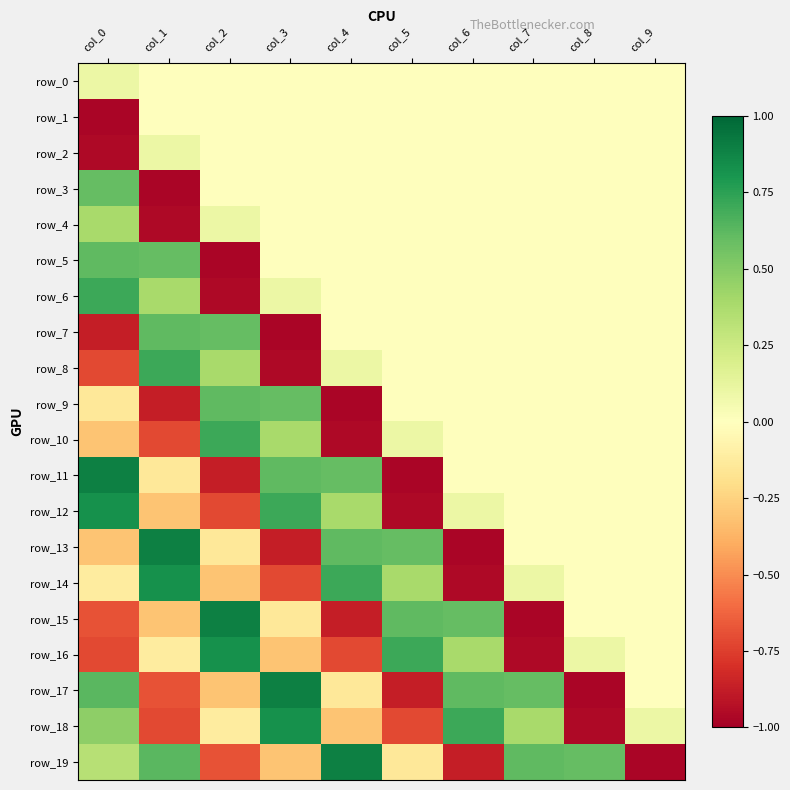

Reading right to left, list all the values displayed in this chart.

row_0: col_9=0.0	col_8=0.0	col_7=0.0	col_6=0.0	col_5=0.0	col_4=0.0	col_3=0.0	col_2=0.0	col_1=0.0	col_0=0.1
row_1: col_9=0.0	col_8=0.0	col_7=0.0	col_6=0.0	col_5=0.0	col_4=0.0	col_3=0.0	col_2=0.0	col_1=0.0	col_0=-1.0
row_2: col_9=0.0	col_8=0.0	col_7=0.0	col_6=0.0	col_5=0.0	col_4=0.0	col_3=0.0	col_2=0.0	col_1=0.1	col_0=-1.0
row_3: col_9=0.0	col_8=0.0	col_7=0.0	col_6=0.0	col_5=0.0	col_4=0.0	col_3=0.0	col_2=0.0	col_1=-1.0	col_0=0.6
row_4: col_9=0.0	col_8=0.0	col_7=0.0	col_6=0.0	col_5=0.0	col_4=0.0	col_3=0.0	col_2=0.1	col_1=-1.0	col_0=0.4
row_5: col_9=0.0	col_8=0.0	col_7=0.0	col_6=0.0	col_5=0.0	col_4=0.0	col_3=0.0	col_2=-1.0	col_1=0.6	col_0=0.6
row_6: col_9=0.0	col_8=0.0	col_7=0.0	col_6=0.0	col_5=0.0	col_4=0.0	col_3=0.1	col_2=-1.0	col_1=0.4	col_0=0.7
row_7: col_9=0.0	col_8=0.0	col_7=0.0	col_6=0.0	col_5=0.0	col_4=0.0	col_3=-1.0	col_2=0.6	col_1=0.6	col_0=-0.9
row_8: col_9=0.0	col_8=0.0	col_7=0.0	col_6=0.0	col_5=0.0	col_4=0.1	col_3=-1.0	col_2=0.4	col_1=0.7	col_0=-0.7
row_9: col_9=0.0	col_8=0.0	col_7=0.0	col_6=0.0	col_5=0.0	col_4=-1.0	col_3=0.6	col_2=0.6	col_1=-0.9	col_0=-0.1
row_10: col_9=0.0	col_8=0.0	col_7=0.0	col_6=0.0	col_5=0.1	col_4=-1.0	col_3=0.4	col_2=0.7	col_1=-0.7	col_0=-0.3
row_11: col_9=0.0	col_8=0.0	col_7=0.0	col_6=0.0	col_5=-1.0	col_4=0.6	col_3=0.6	col_2=-0.9	col_1=-0.1	col_0=0.9
row_12: col_9=0.0	col_8=0.0	col_7=0.0	col_6=0.1	col_5=-1.0	col_4=0.4	col_3=0.7	col_2=-0.7	col_1=-0.3	col_0=0.8
row_13: col_9=0.0	col_8=0.0	col_7=0.0	col_6=-1.0	col_5=0.6	col_4=0.6	col_3=-0.9	col_2=-0.1	col_1=0.9	col_0=-0.3
row_14: col_9=0.0	col_8=0.0	col_7=0.1	col_6=-1.0	col_5=0.4	col_4=0.7	col_3=-0.7	col_2=-0.3	col_1=0.8	col_0=-0.1
row_15: col_9=0.0	col_8=0.0	col_7=-1.0	col_6=0.6	col_5=0.6	col_4=-0.9	col_3=-0.1	col_2=0.9	col_1=-0.3	col_0=-0.7
row_16: col_9=0.0	col_8=0.1	col_7=-1.0	col_6=0.4	col_5=0.7	col_4=-0.7	col_3=-0.3	col_2=0.8	col_1=-0.1	col_0=-0.7
row_17: col_9=0.0	col_8=-1.0	col_7=0.6	col_6=0.6	col_5=-0.9	col_4=-0.1	col_3=0.9	col_2=-0.3	col_1=-0.7	col_0=0.6
row_18: col_9=0.1	col_8=-1.0	col_7=0.4	col_6=0.7	col_5=-0.7	col_4=-0.3	col_3=0.8	col_2=-0.1	col_1=-0.7	col_0=0.5
row_19: col_9=-1.0	col_8=0.6	col_7=0.6	col_6=-0.9	col_5=-0.1	col_4=0.9	col_3=-0.3	col_2=-0.7	col_1=0.6	col_0=0.3